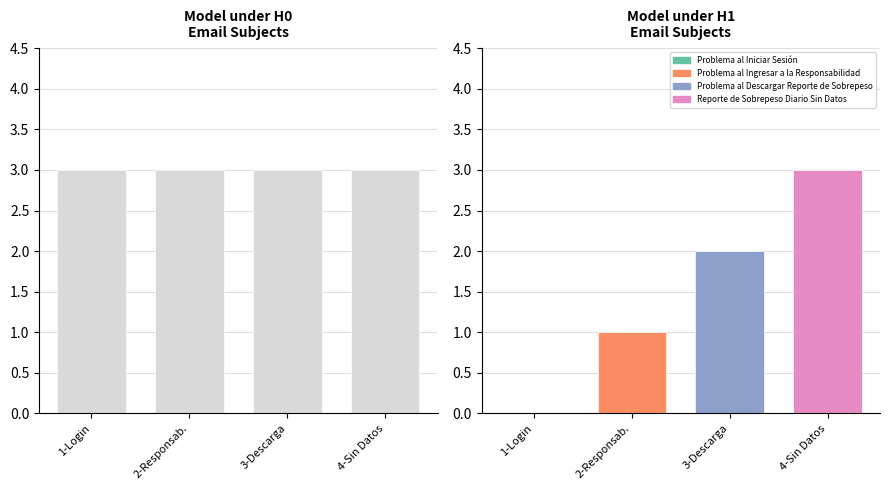

Is it true that H0 uniform equals 2 at 4-Sin Datos?

False